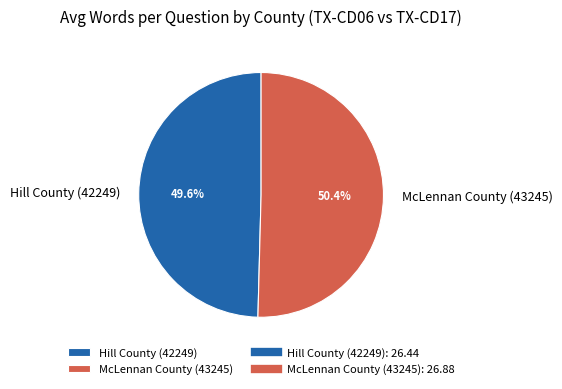

To the nearest percent, what is the difference between the largest and smallest slice percentages?

1%